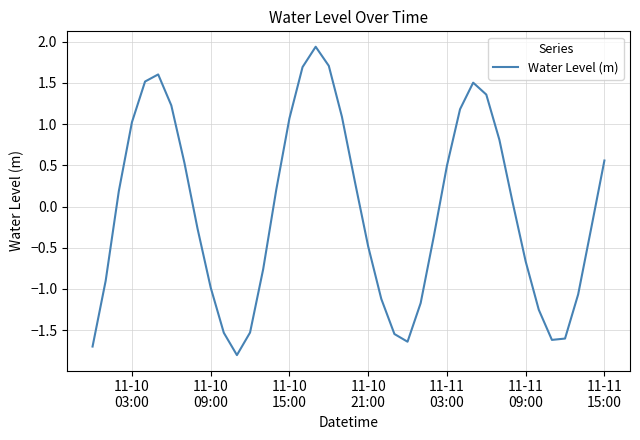

What is the average value?

-0.1